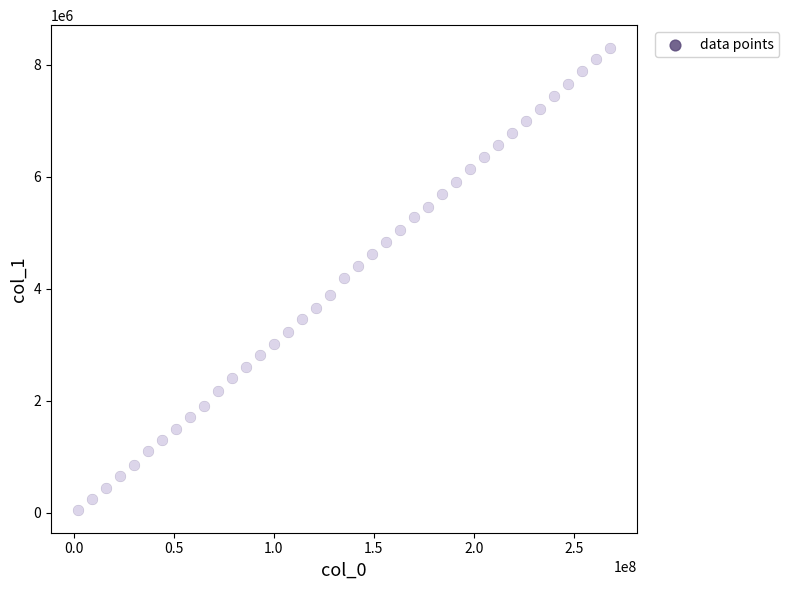

What is the range of X values (max minus min)?

266000000